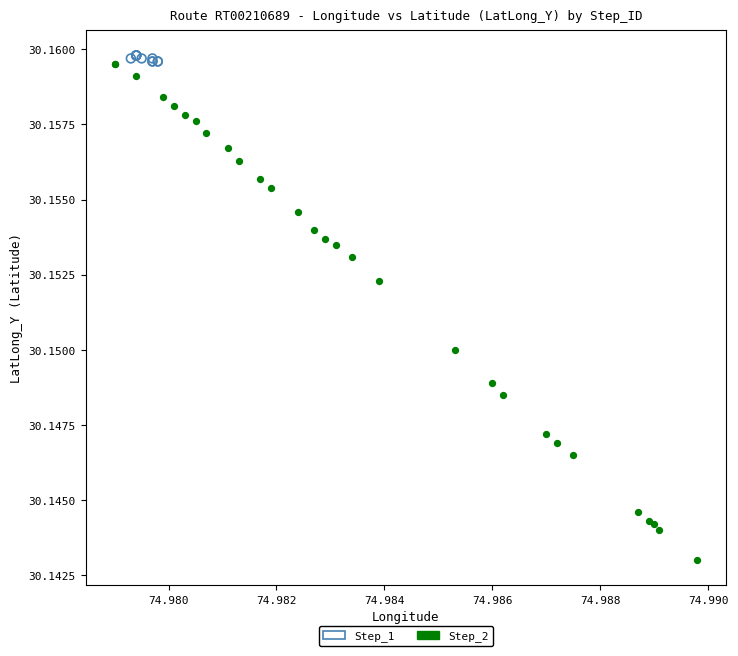

Which series has the widest spread of Y values?

Step_2